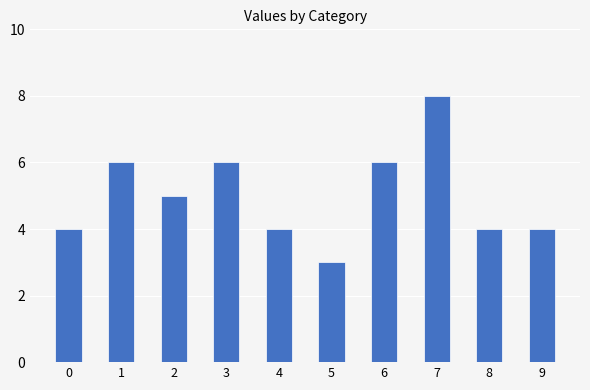

The value at 8 is 4. True or false?

True